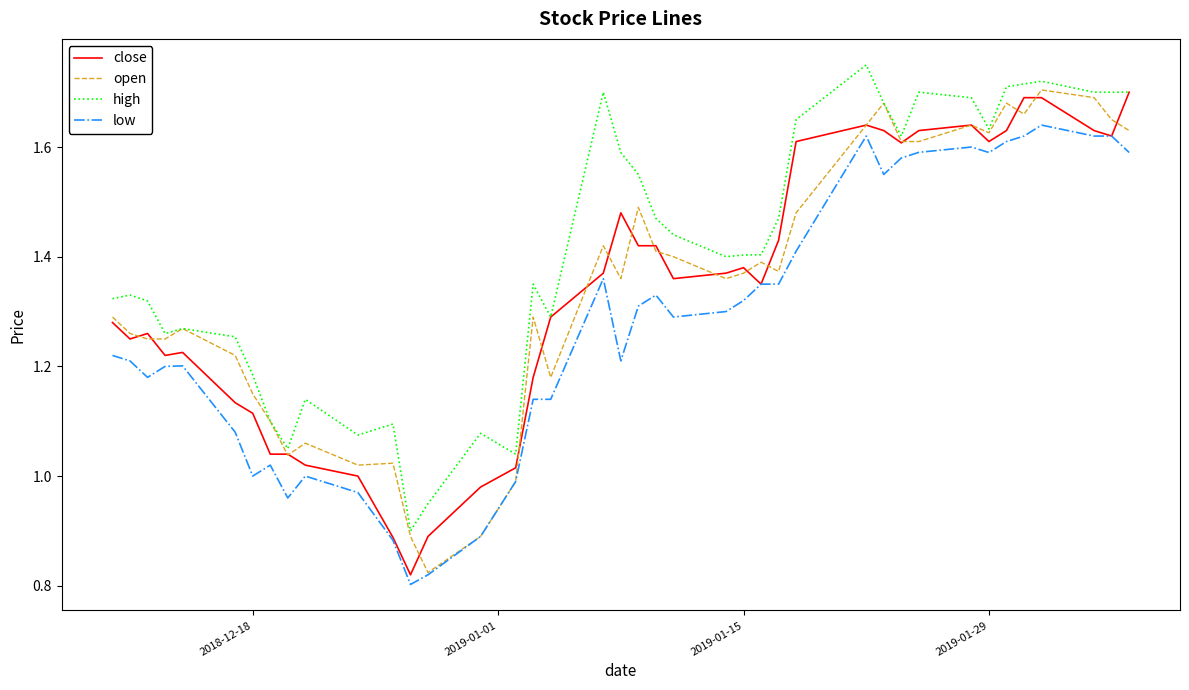

Which series has the largest total across all categories?

high